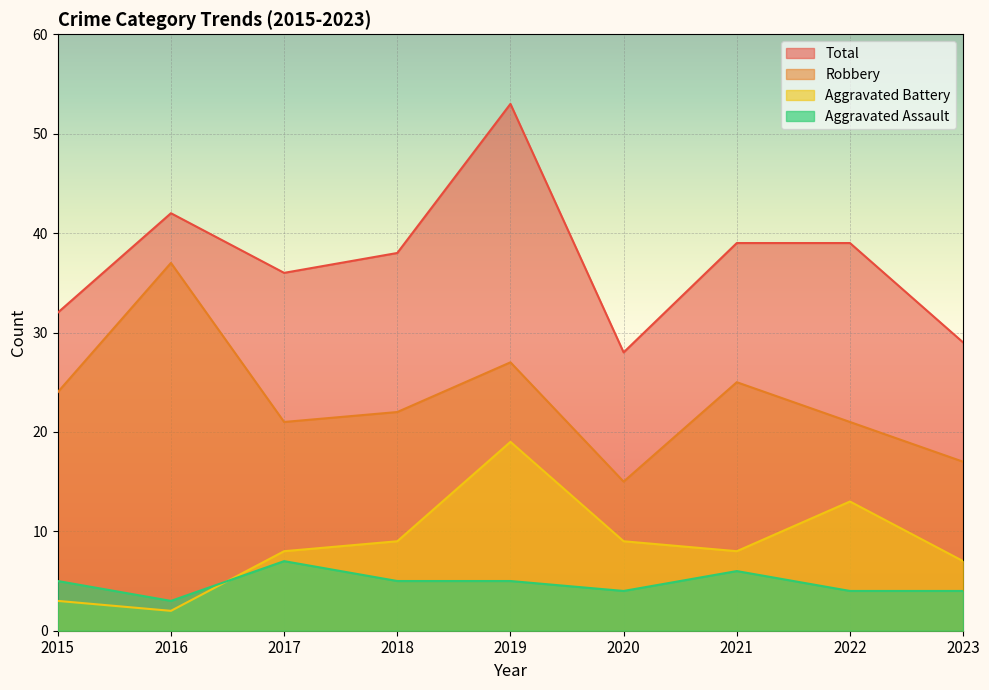

The value of Aggravated Battery at 2017 is 14. True or false?

False